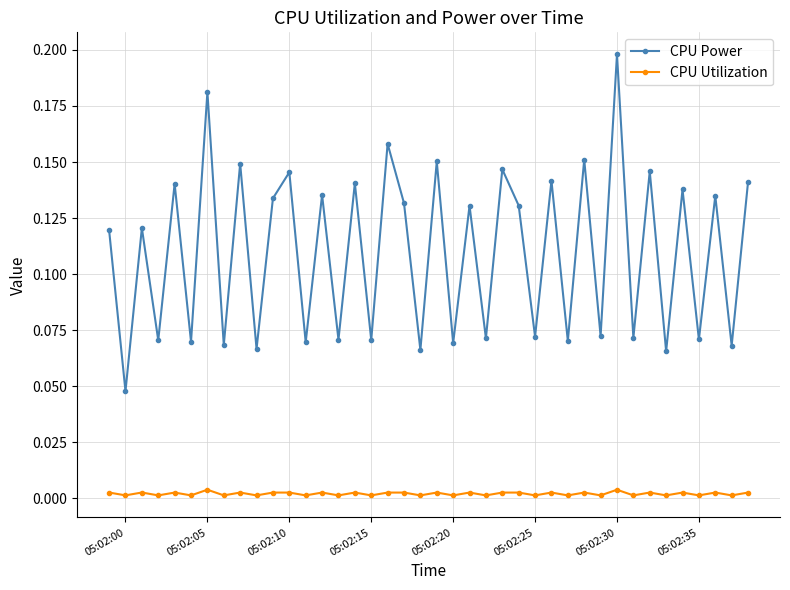

Which series has the widest spread of values?

CPU Power